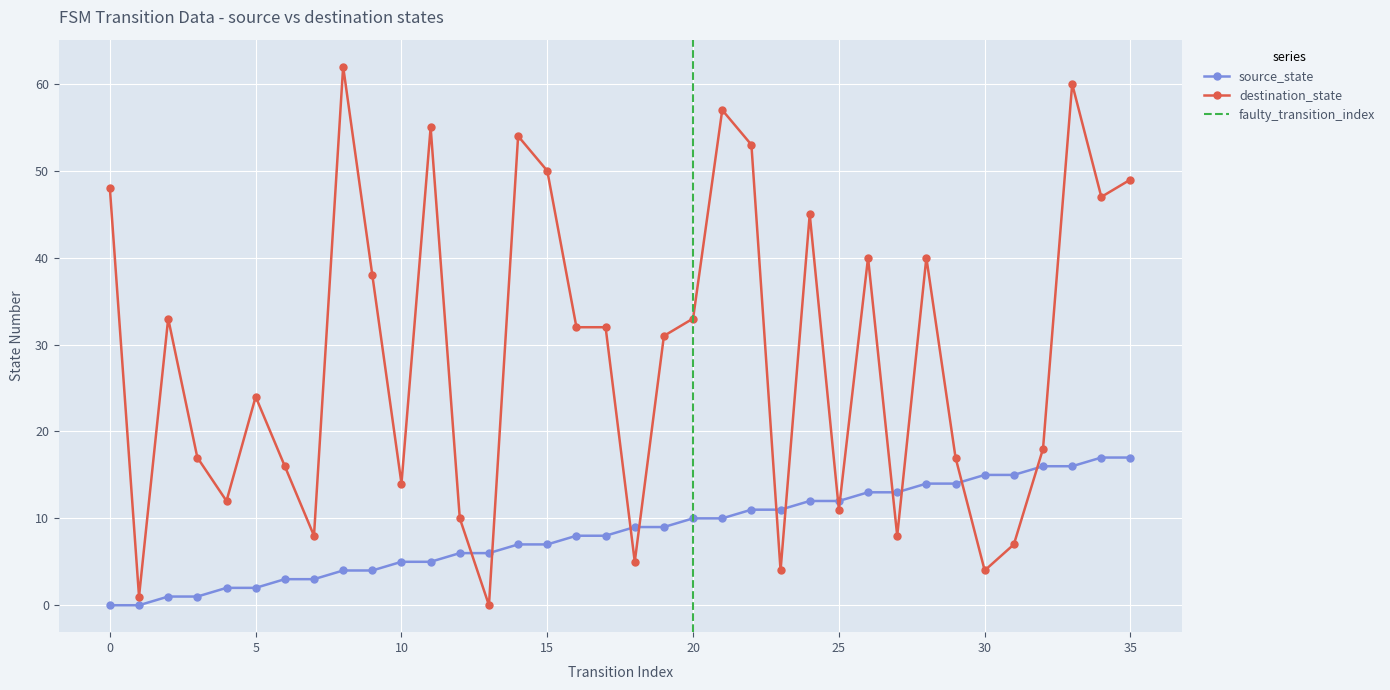

The value of destination_state at 33 is 80. True or false?

False